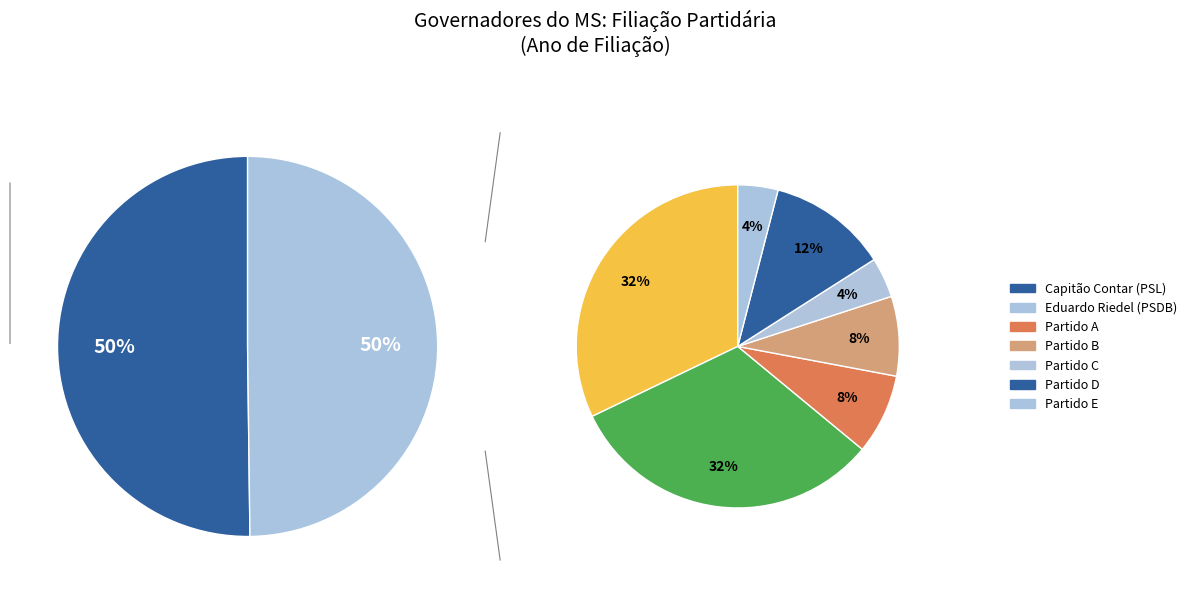

How many segments does this pie chart have?

2